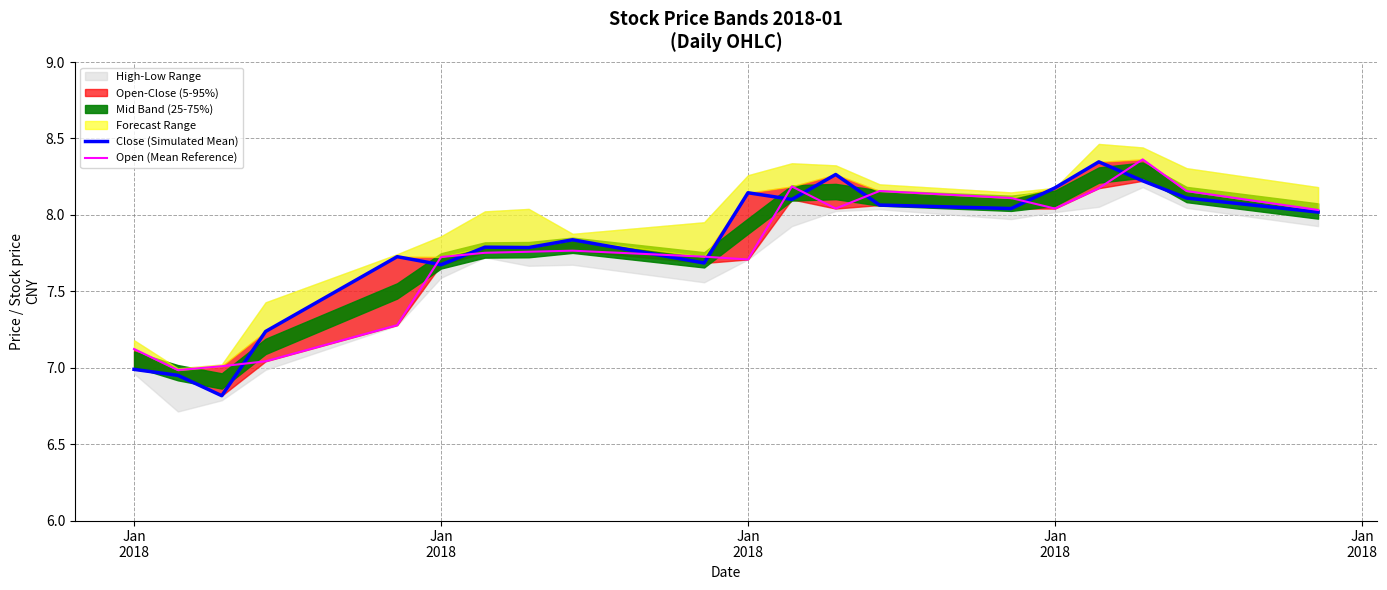

How many values in the Close (Simulated Mean) series are below 8?

10